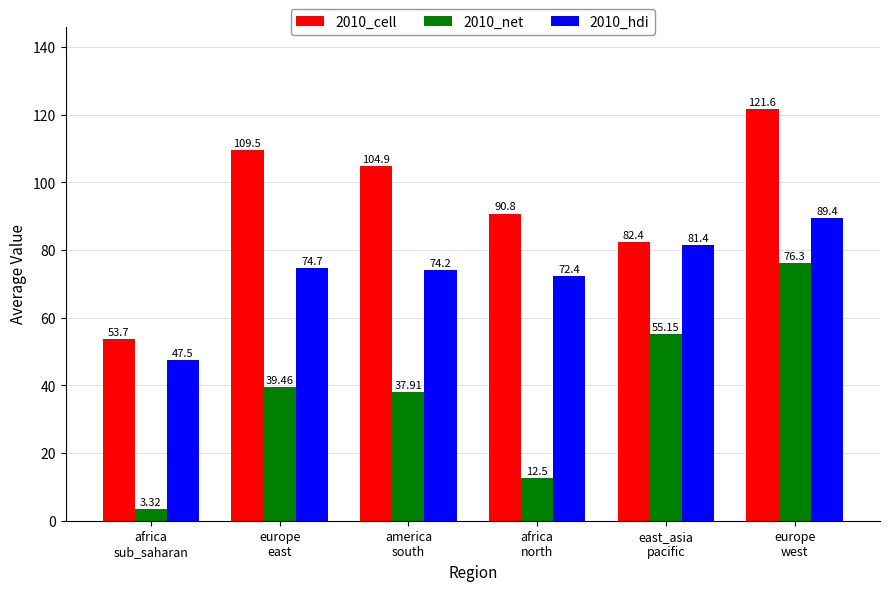

True or false: 2010_cell has a value of 82.4 at east_asia
pacific.

True